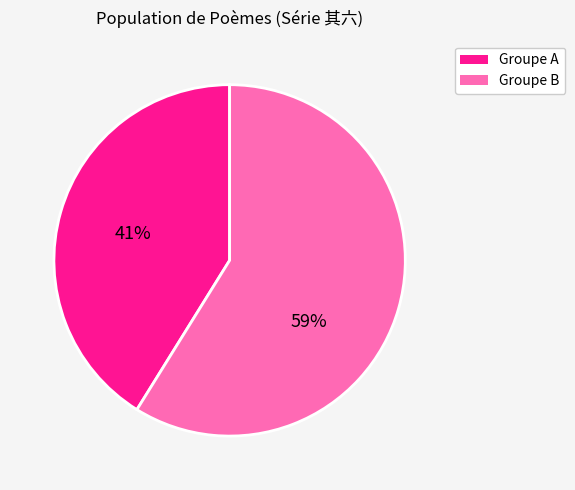

To the nearest percent, what is the average slice percentage?

50%